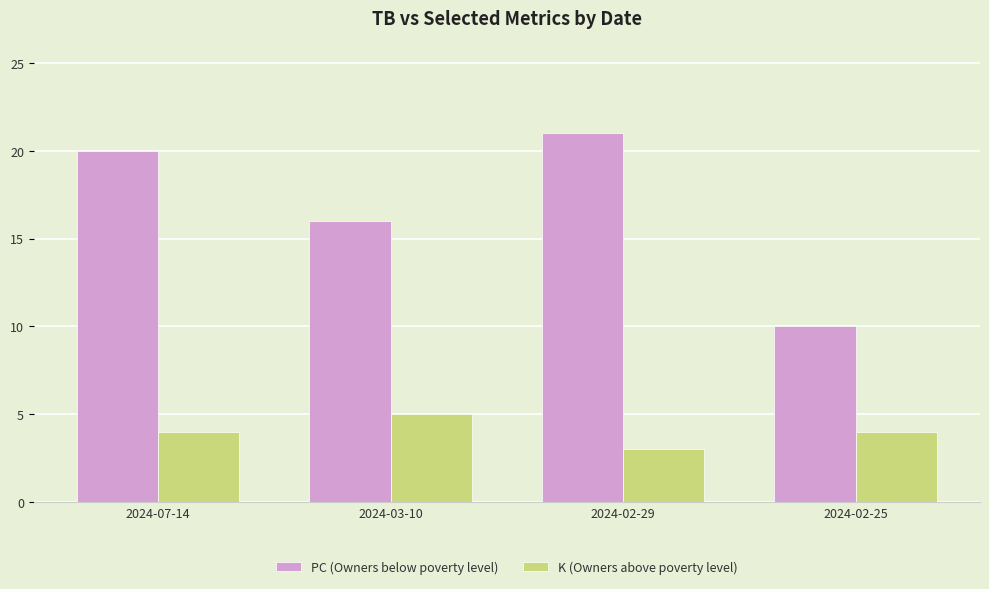

At 2024-02-29, list the series in order from largest to smallest.

PC (Owners below poverty level), K (Owners above poverty level)